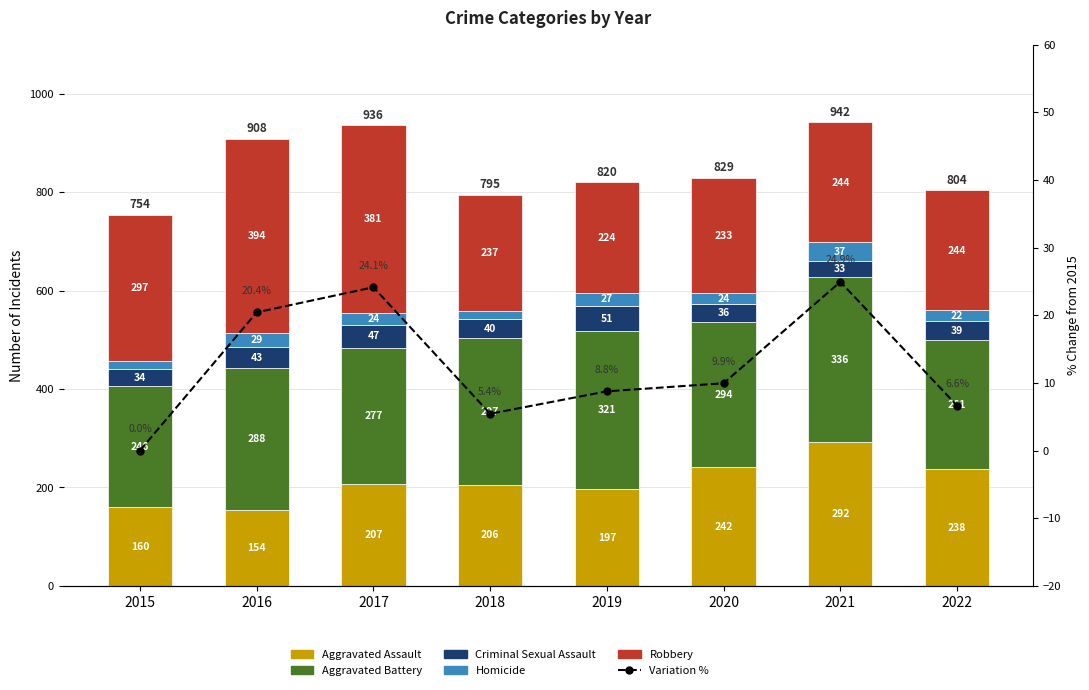

At 2018, list the series in order from smallest to largest.

Variation %, Homicide, Criminal Sexual Assault, Aggravated Assault, Robbery, Aggravated Battery